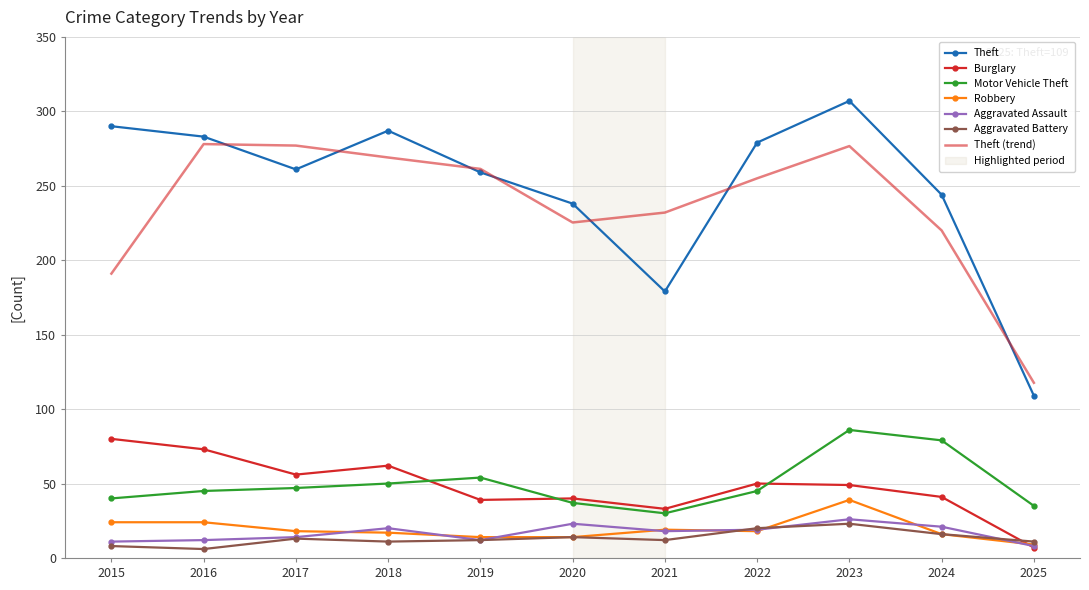

Read the Aggravated Assault value at 2018.

20.0